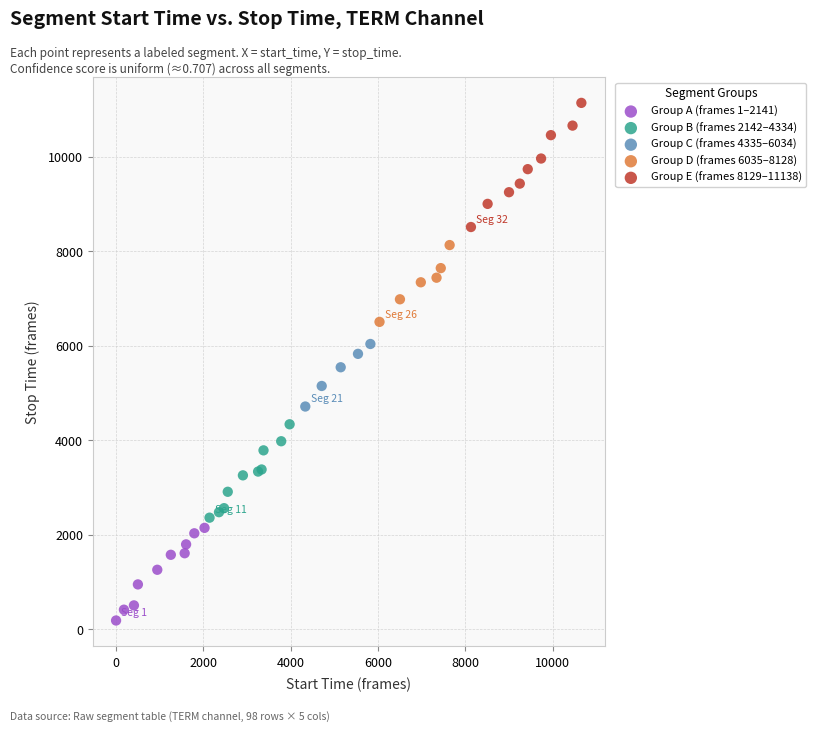

Which series has the largest Y range (max minus min)?

Group E (frames 8129–11138)